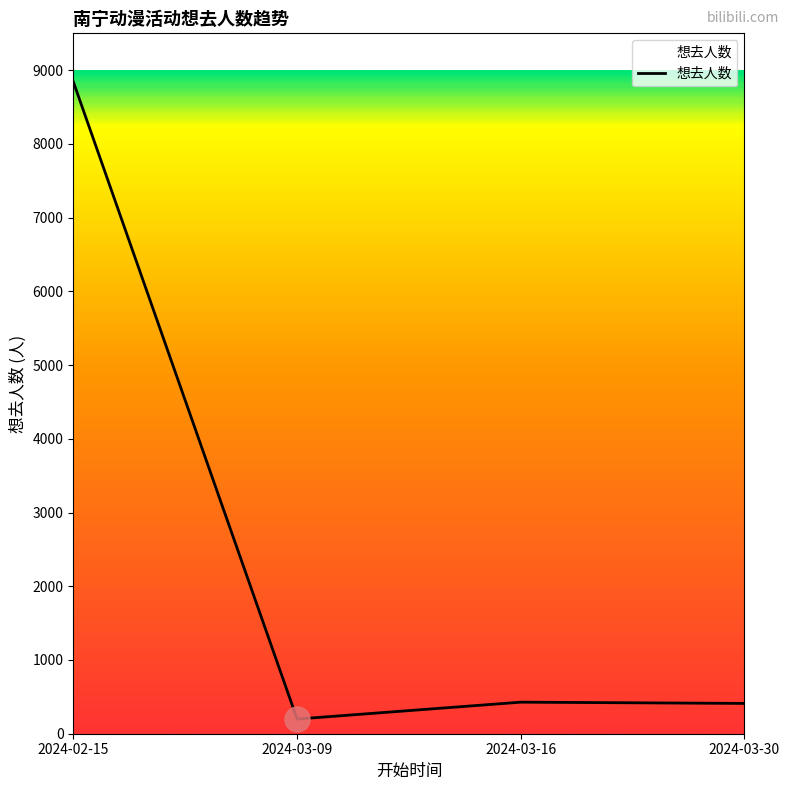

Between 2024-03-16 and 2024-02-15, which is larger?

2024-02-15